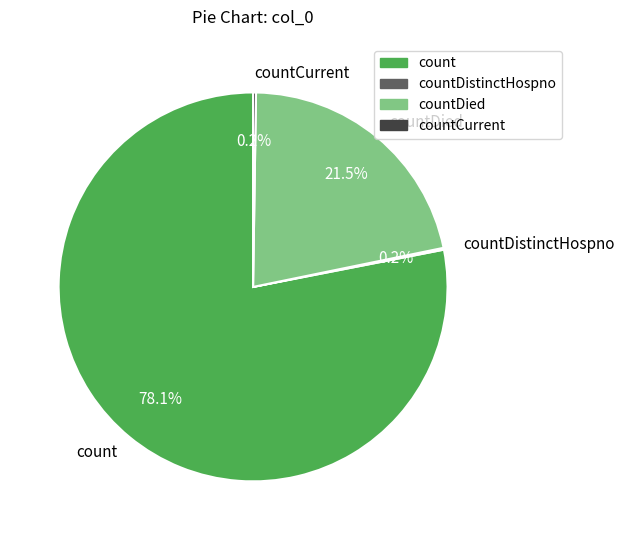

What is the largest slice in the pie chart?

count